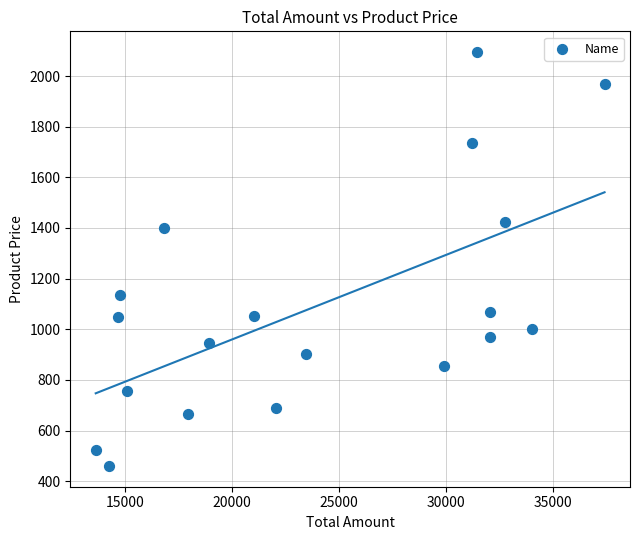

What is the range of X values (max minus min)?

23753.0